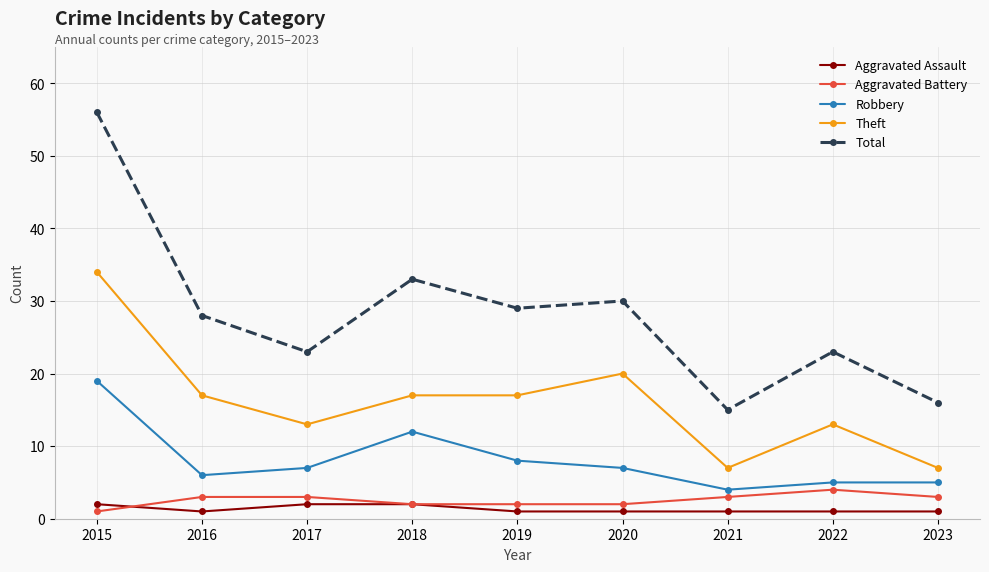

Between 2019 and 2022, which series saw the biggest shift?

Total